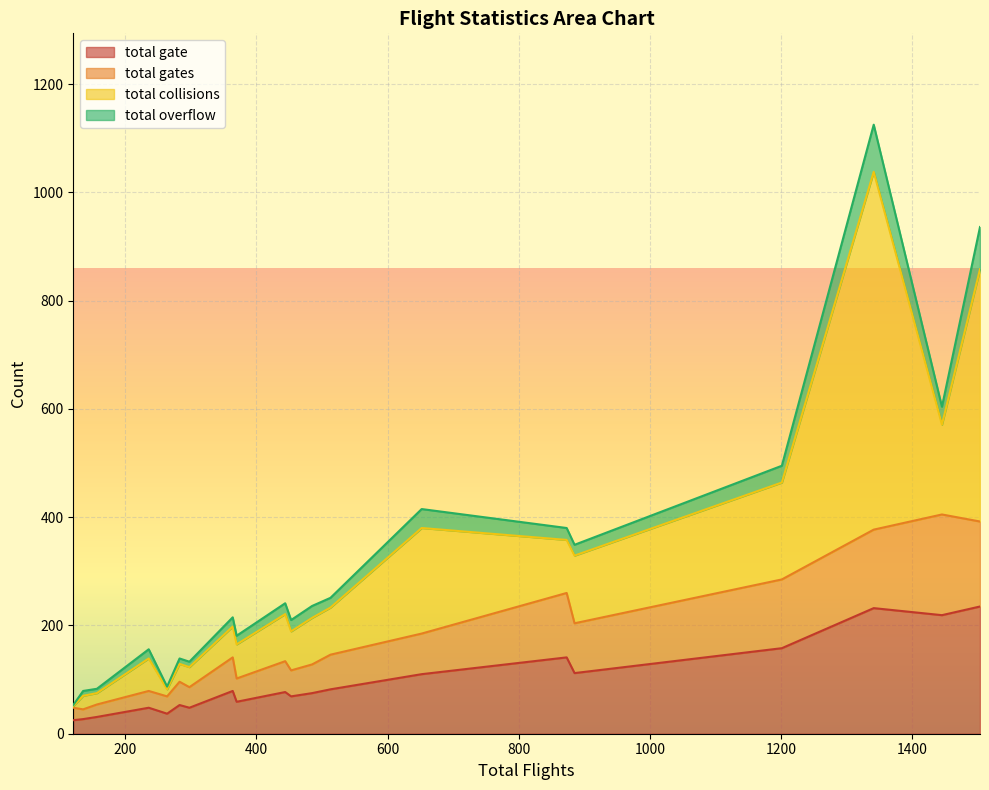

Reading left to right, extract all data points from this chart.

total gate: 513=82	1201=158	1503=235	121=25	264=37	485=75	885=112	1445=219	283=53	444=77	157=31	364=79	652=110	1341=232	236=48	298=48	370=59	453=69	136=27	873=141
total gates: 513=64	1201=127	1503=157	121=23	264=32	485=53	885=92	1445=186	283=43	444=57	157=23	364=62	652=75	1341=145	236=31	298=38	370=43	453=48	136=18	873=119
total collisions: 513=87	1201=179	1503=466	121=3	264=13	485=86	885=125	1445=166	283=33	444=87	157=21	364=57	652=195	1341=661	236=60	298=37	370=63	453=72	136=25	873=98
total overflow: 513=18	1201=31	1503=78	121=2	264=5	485=22	885=20	1445=33	283=10	444=20	157=8	364=17	652=35	1341=87	236=17	298=10	370=16	453=21	136=9	873=22